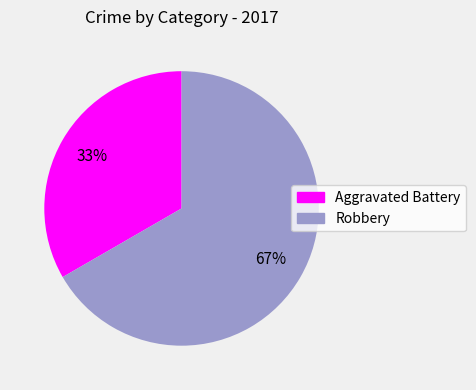

To the nearest percent, what is the average slice percentage?

50%